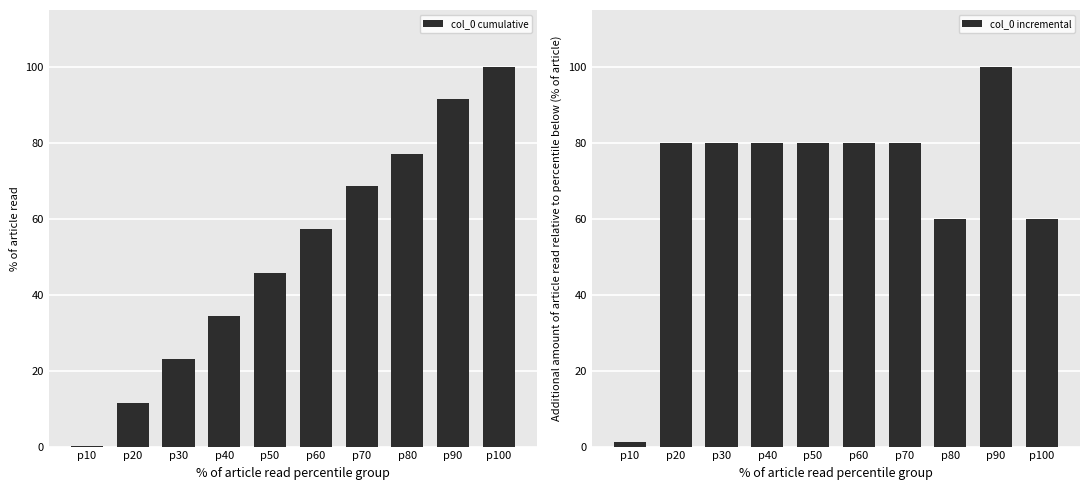

List the labels in order of col_0 incremental value, largest first.

p90, p20, p30, p40, p50, p60, p70, p80, p100, p10